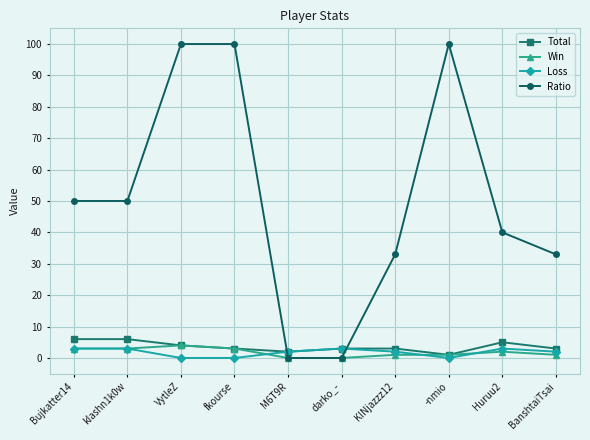

Does the chart display data point markers on the line(s)?

Yes